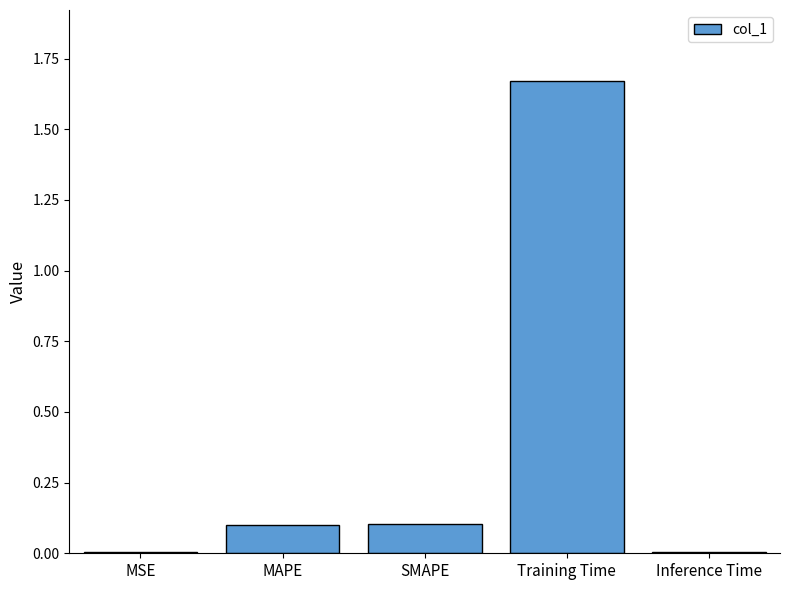

What is the sum of all values?

1.9